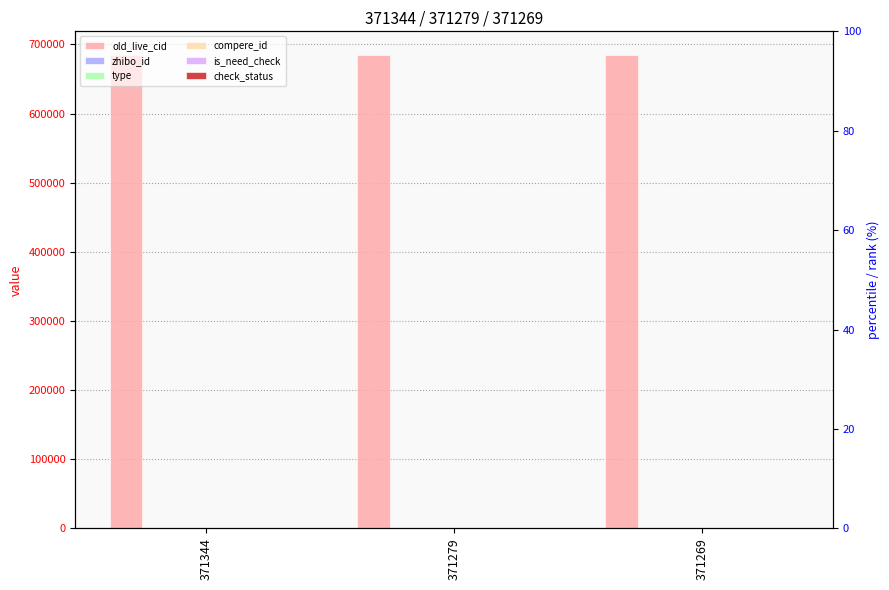

List the series in order of their peak value, highest first.

old_live_cid, zhibo_id, check_status, type, compere_id, is_need_check